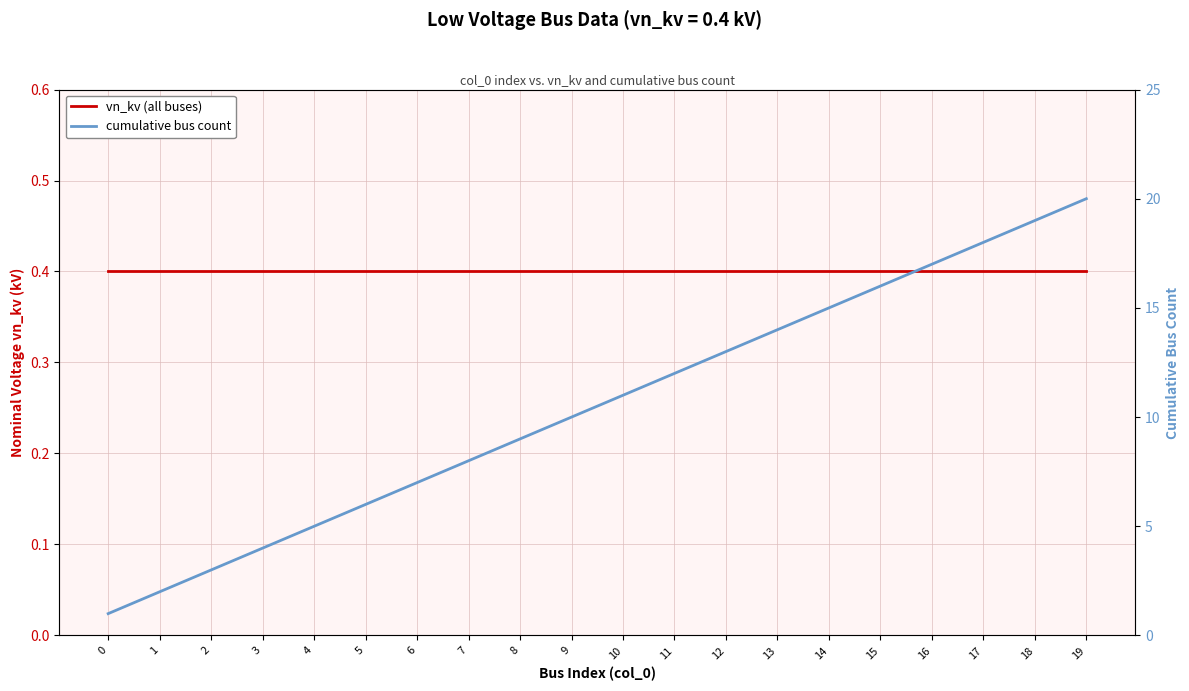

Reading left to right, what are all the values shown in this chart?

vn_kv (all buses): 0=0.4	1=0.4	2=0.4	3=0.4	4=0.4	5=0.4	6=0.4	7=0.4	8=0.4	9=0.4	10=0.4	11=0.4	12=0.4	13=0.4	14=0.4	15=0.4	16=0.4	17=0.4	18=0.4	19=0.4
cumulative bus count: 0=1.0	1=2.0	2=3.0	3=4.0	4=5.0	5=6.0	6=7.0	7=8.0	8=9.0	9=10.0	10=11.0	11=12.0	12=13.0	13=14.0	14=15.0	15=16.0	16=17.0	17=18.0	18=19.0	19=20.0